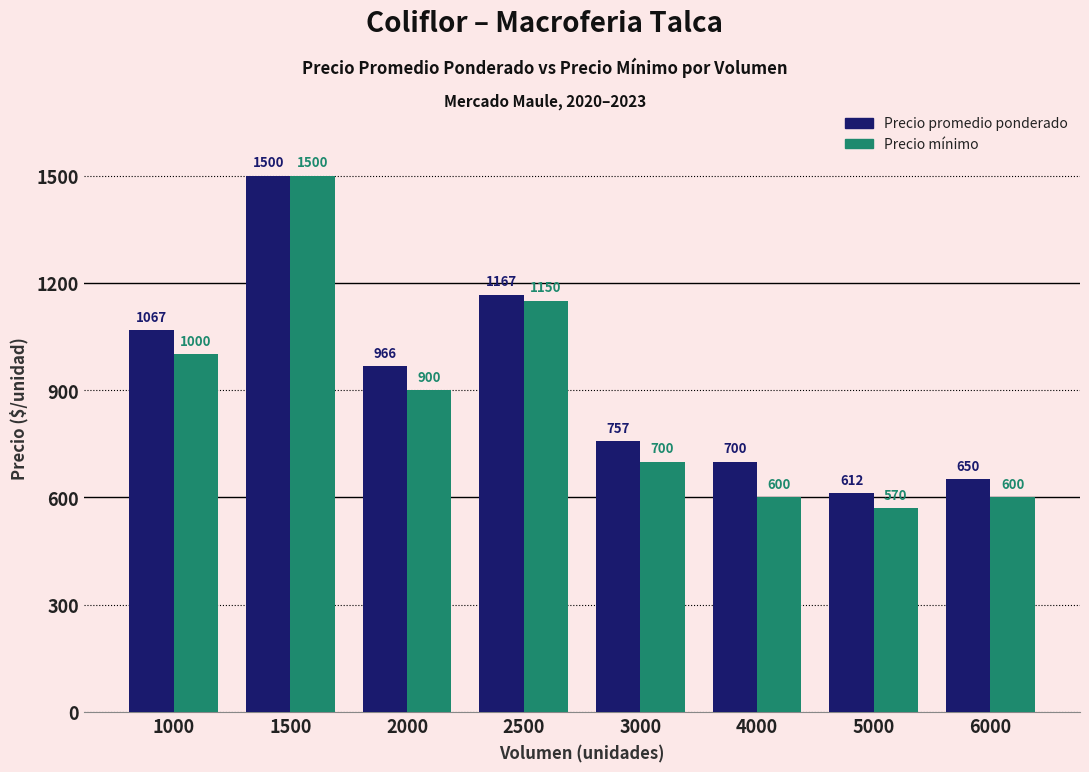

What is the greatest value displayed?

1500